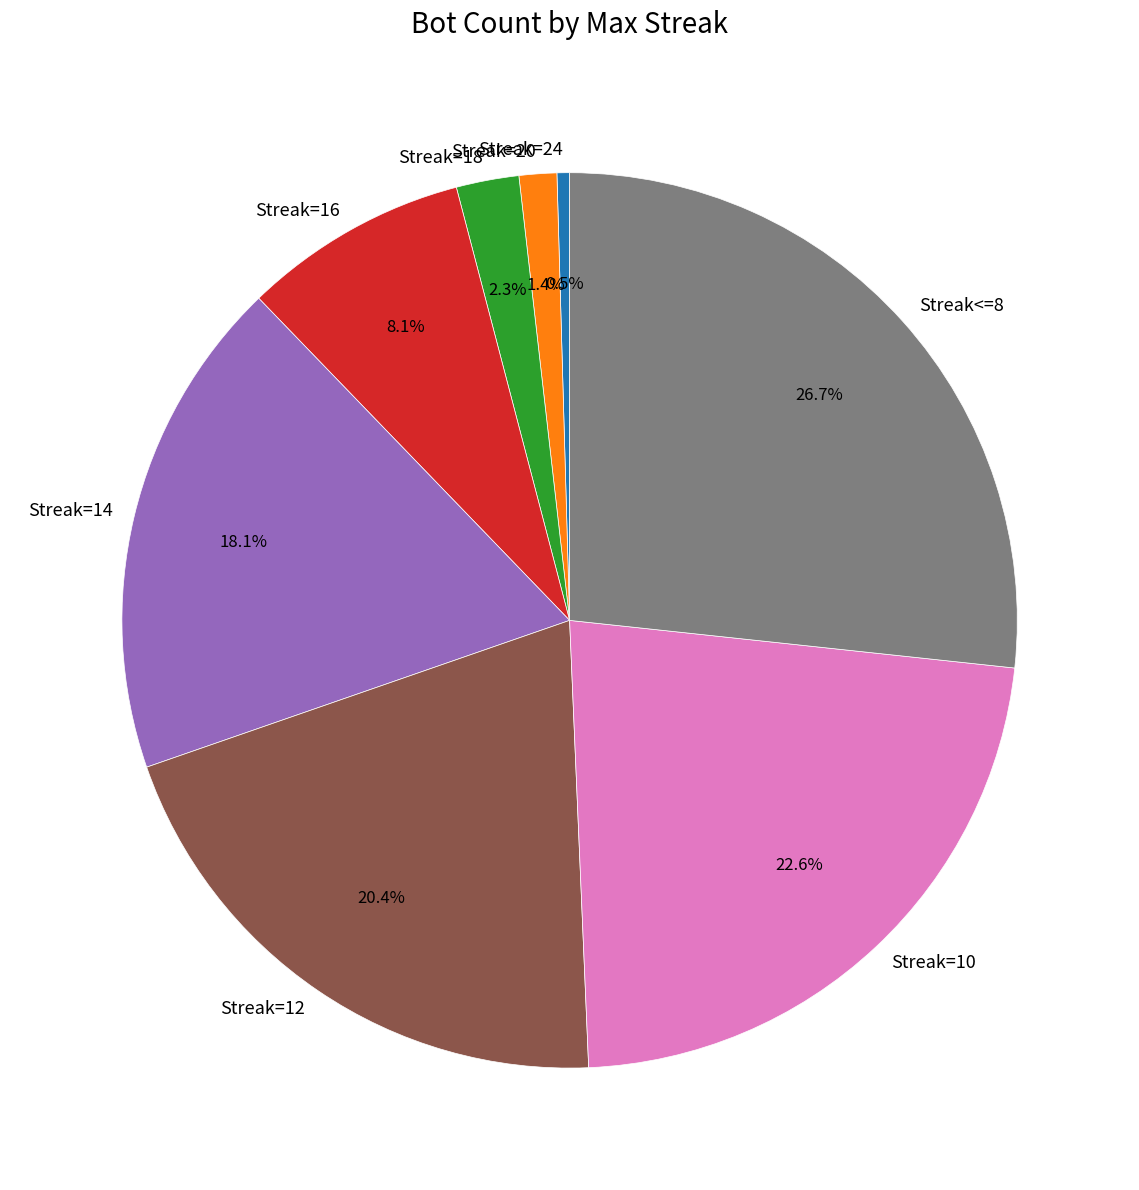

What portion of the pie excludes Streak=20?

98.6%